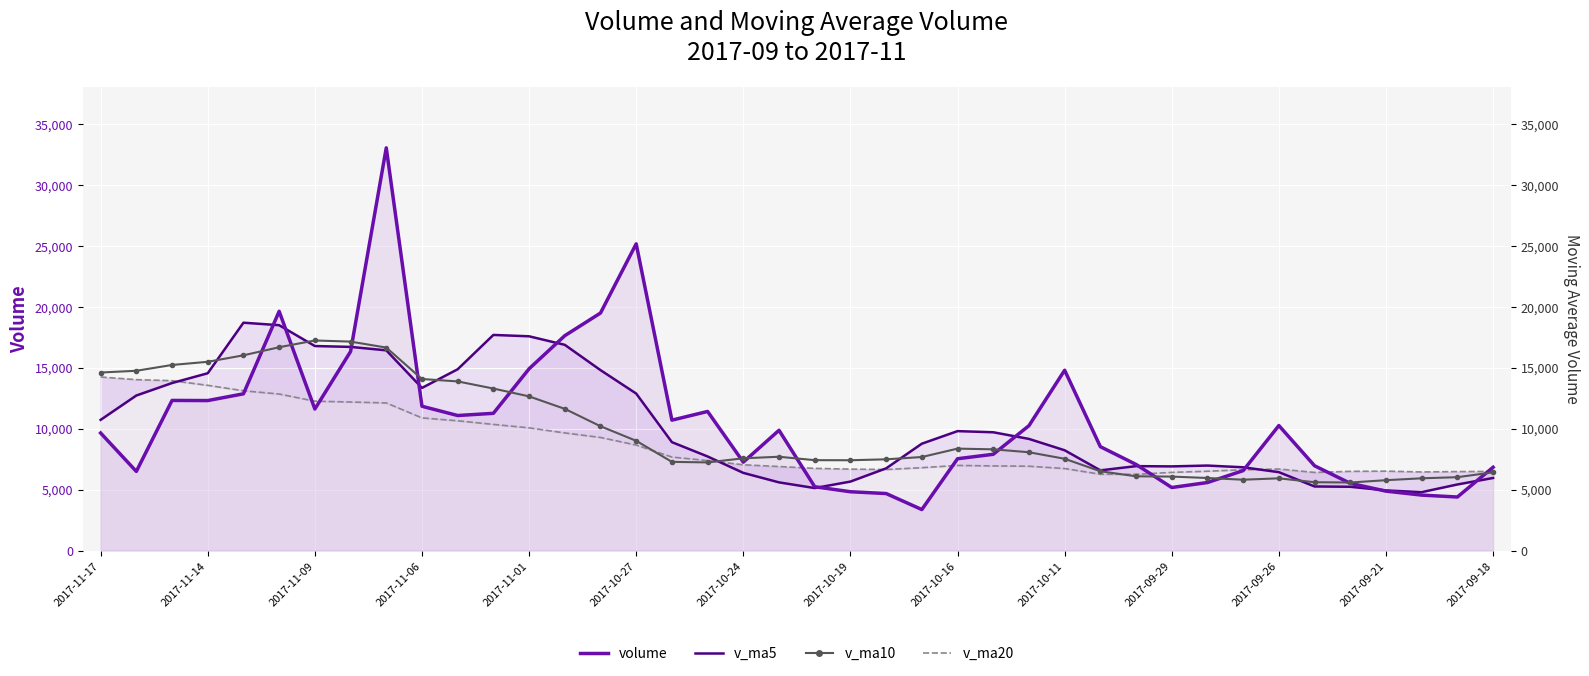

Which has a higher value, 2017-09-21 or 2017-11-06?

2017-11-06